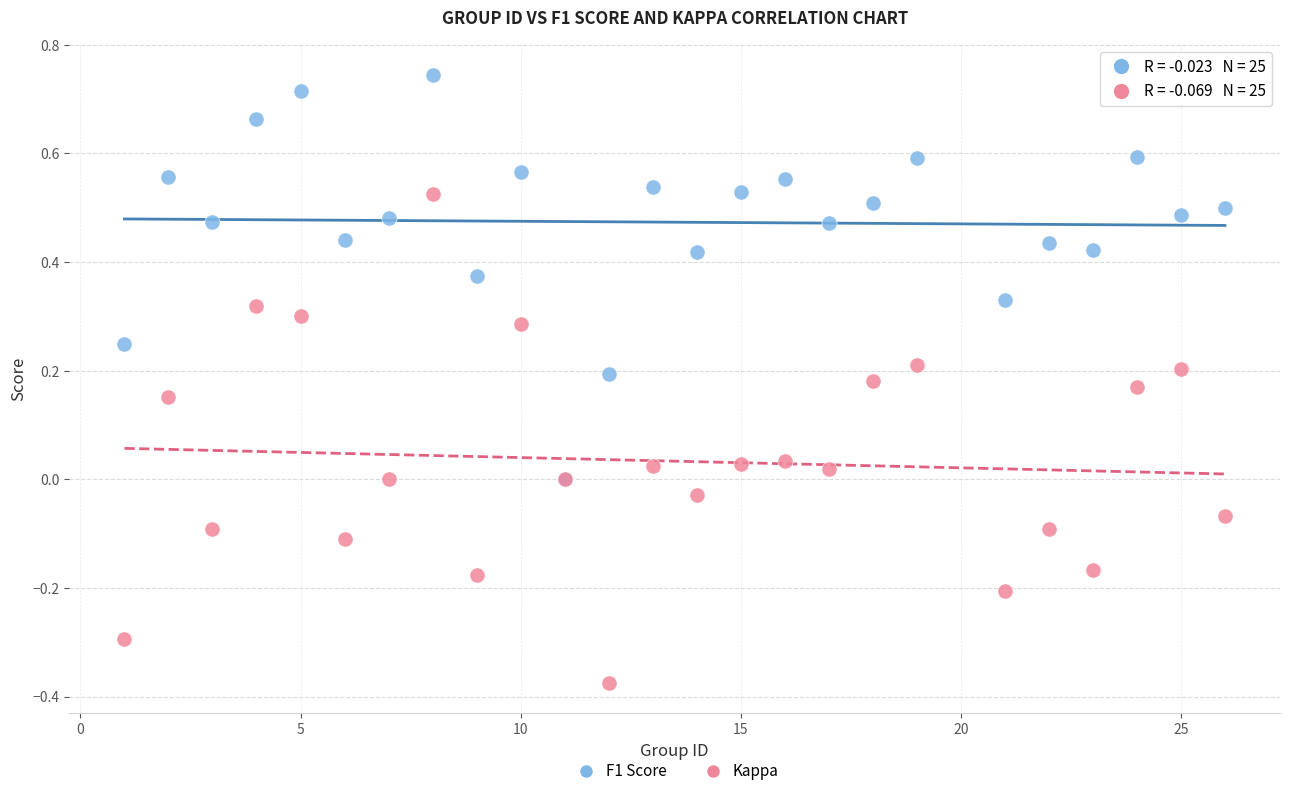

What are all the series names shown in the legend?

F1 Score, Kappa